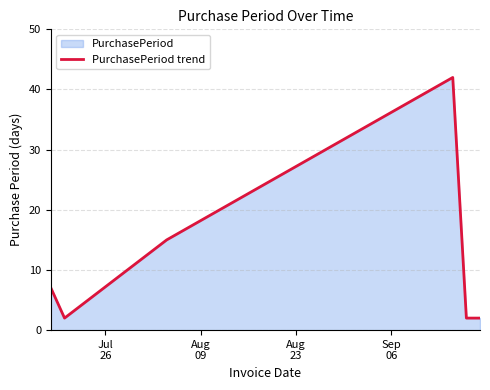

How many interior local peaks (higher than both neighbors) does the data have?

1